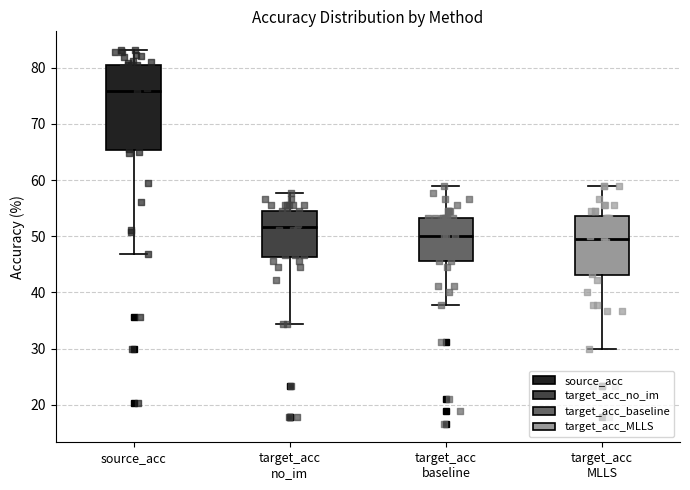

Reading left to right, transcribe this box plot: for each box, give where its median line is, the range the box spans, and where its two whiskers end, as read against the y-axis. The values are not printed on the chart, so give them approximately, as read against the axis.

source_acc: median 76, box 65 to 81, whiskers 47 to 83
target_acc no_im: median 52, box 46 to 54, whiskers 34 to 58
target_acc baseline: median 50, box 46 to 53, whiskers 38 to 59
target_acc MLLS: median 49, box 43 to 54, whiskers 30 to 59